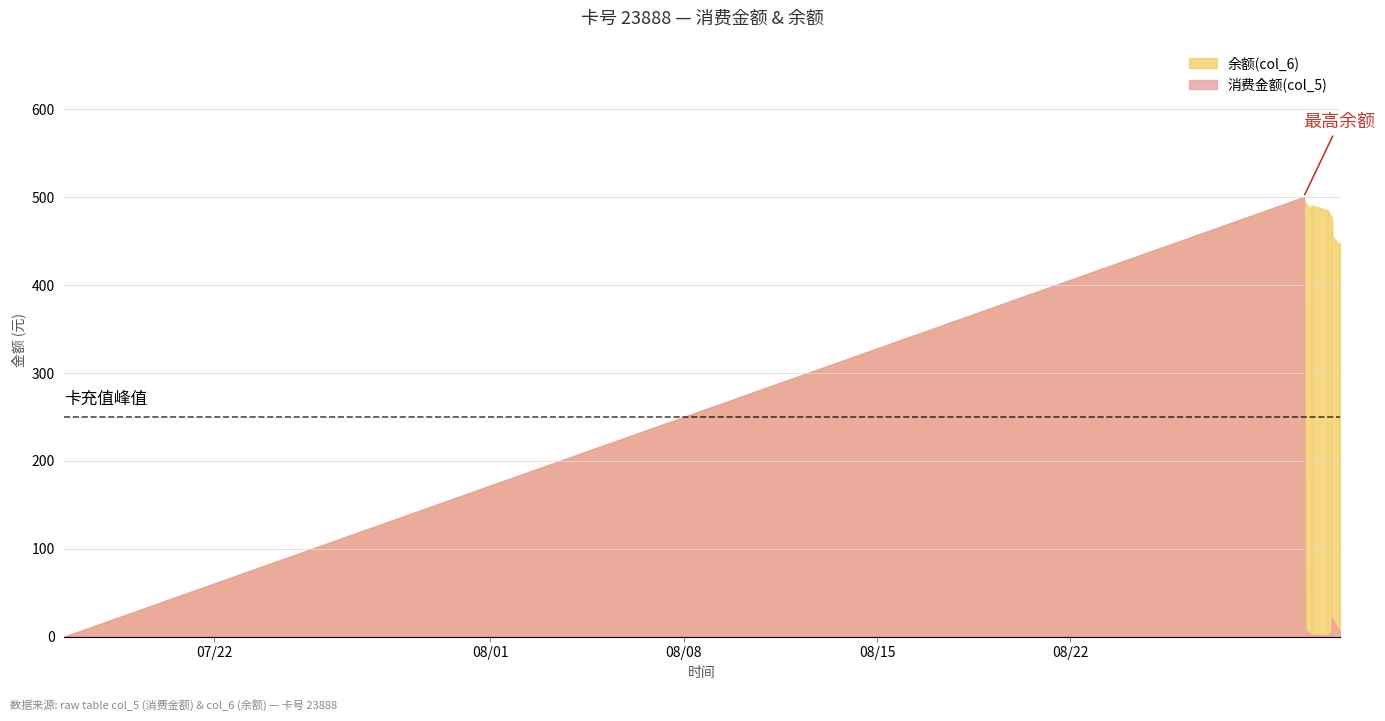

Rank the series at 2014/08/31 07:56:29 from lowest to highest value.

消费金额(col_5), 余额(col_6)